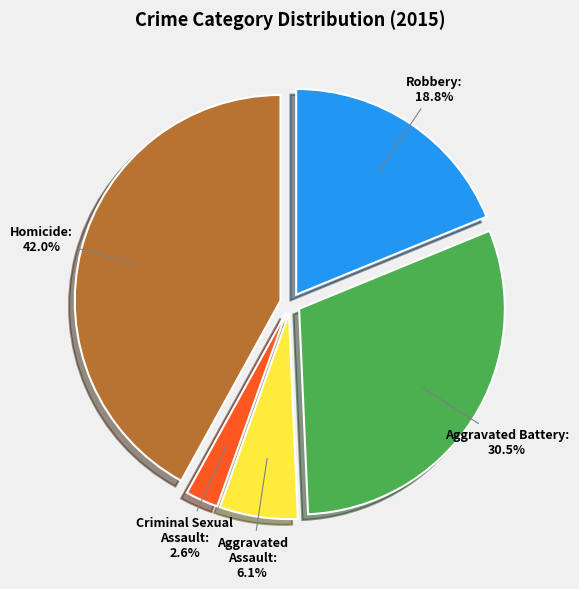

Which category has the smallest portion of the pie?

Homicide